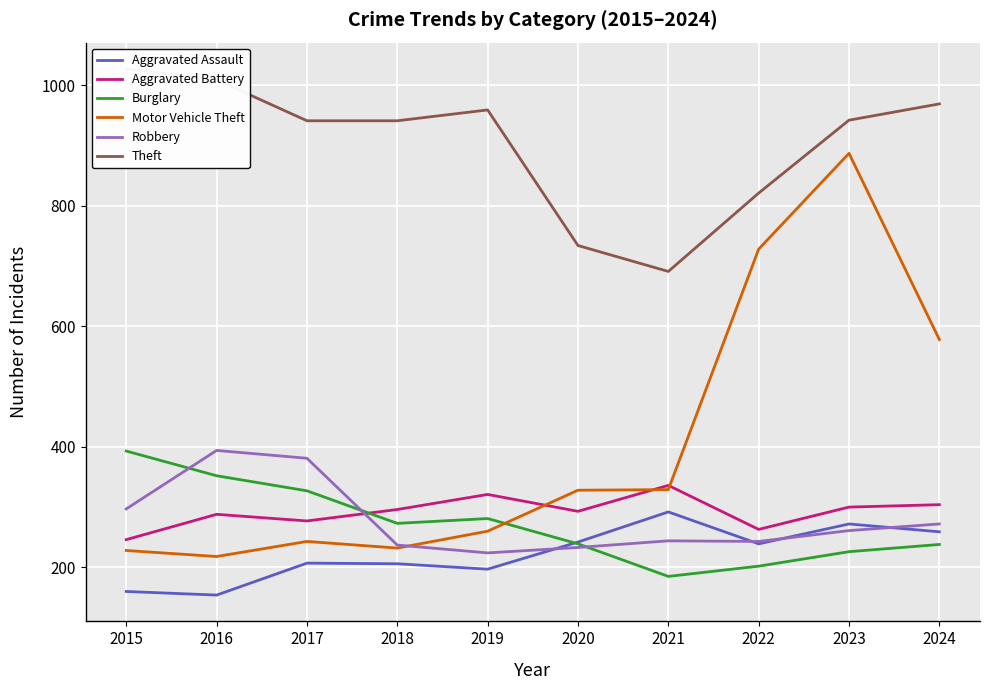

Rank the series by their maximum value, from lowest to highest.

Aggravated Assault, Aggravated Battery, Burglary, Robbery, Motor Vehicle Theft, Theft